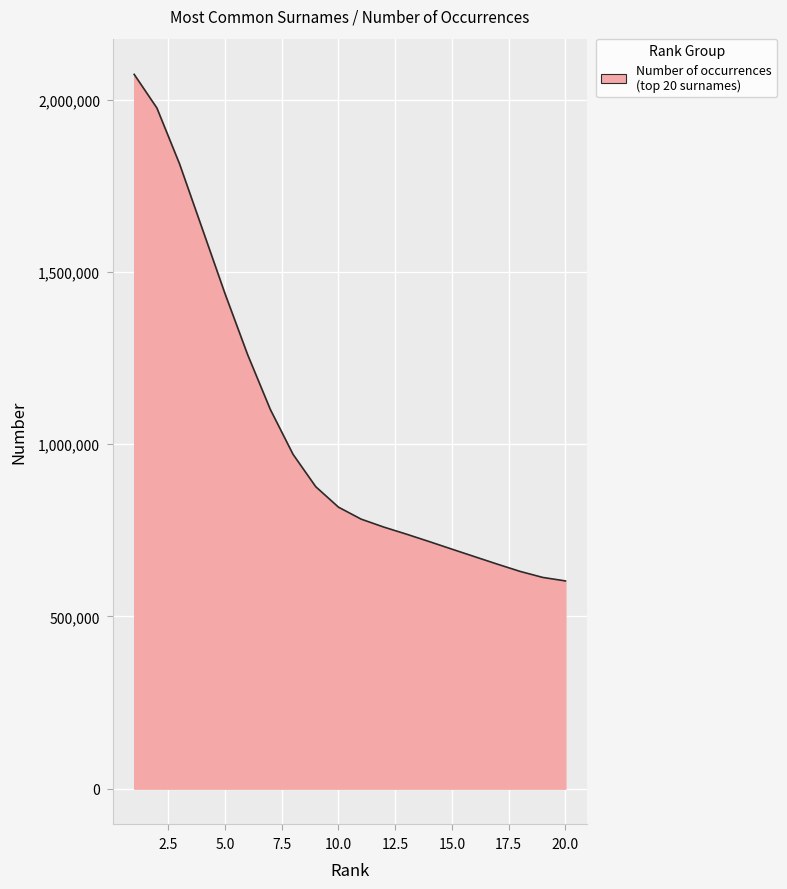

Reading left to right, transcribe all the data shown in this chart.

2074068.2	1976524.8	1813911.7	1625930.5	1437679.0	1259922.0	1100816.7	970682.9	876785.9	817476.8	782641.1	759538.4	738949.8	717479.2	695494.7	673690.3	651964.2	630955.8	613409.3	603243.0